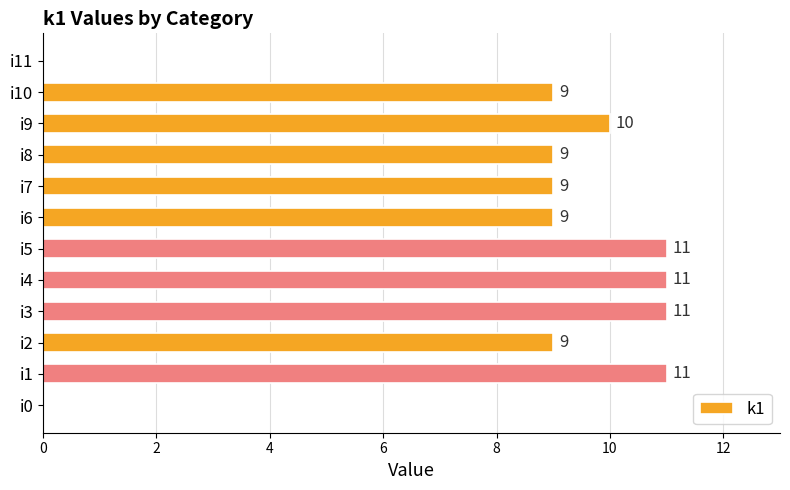

What is the ratio of the value at i2 to the value at i5?

0.8